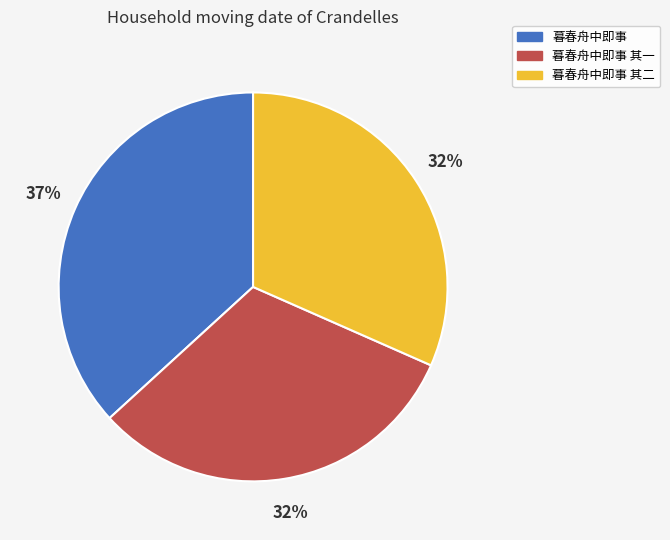

Which category has the biggest portion of the pie?

暮春舟中即事